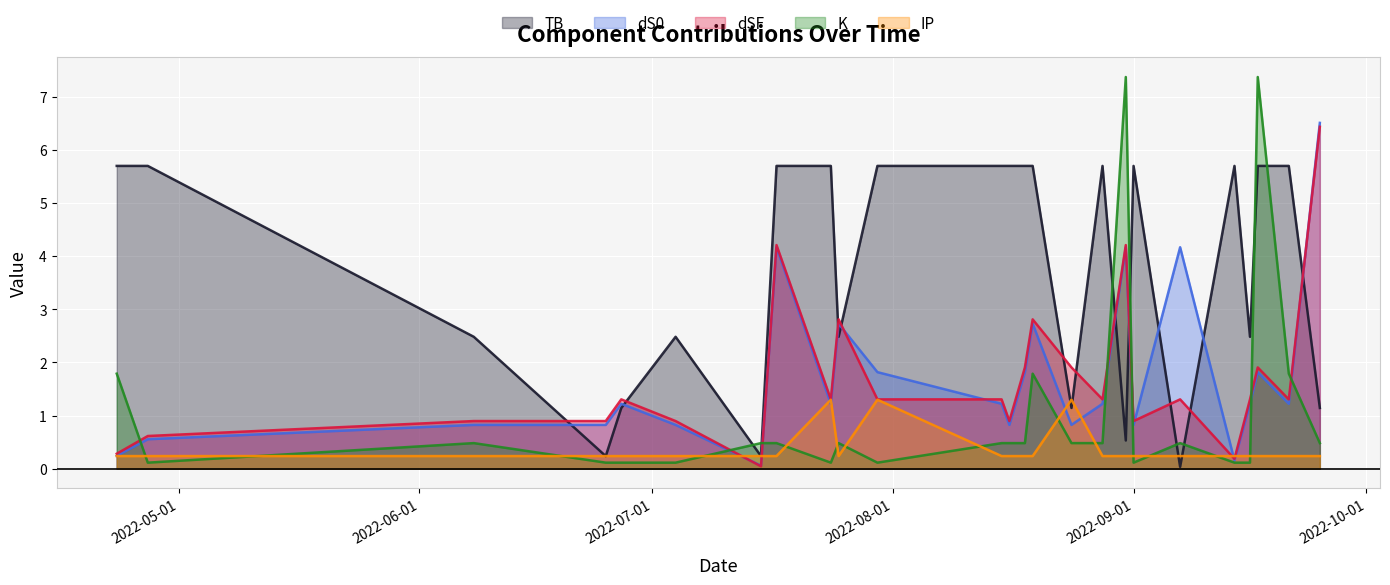

What is the greatest value displayed?

7.4